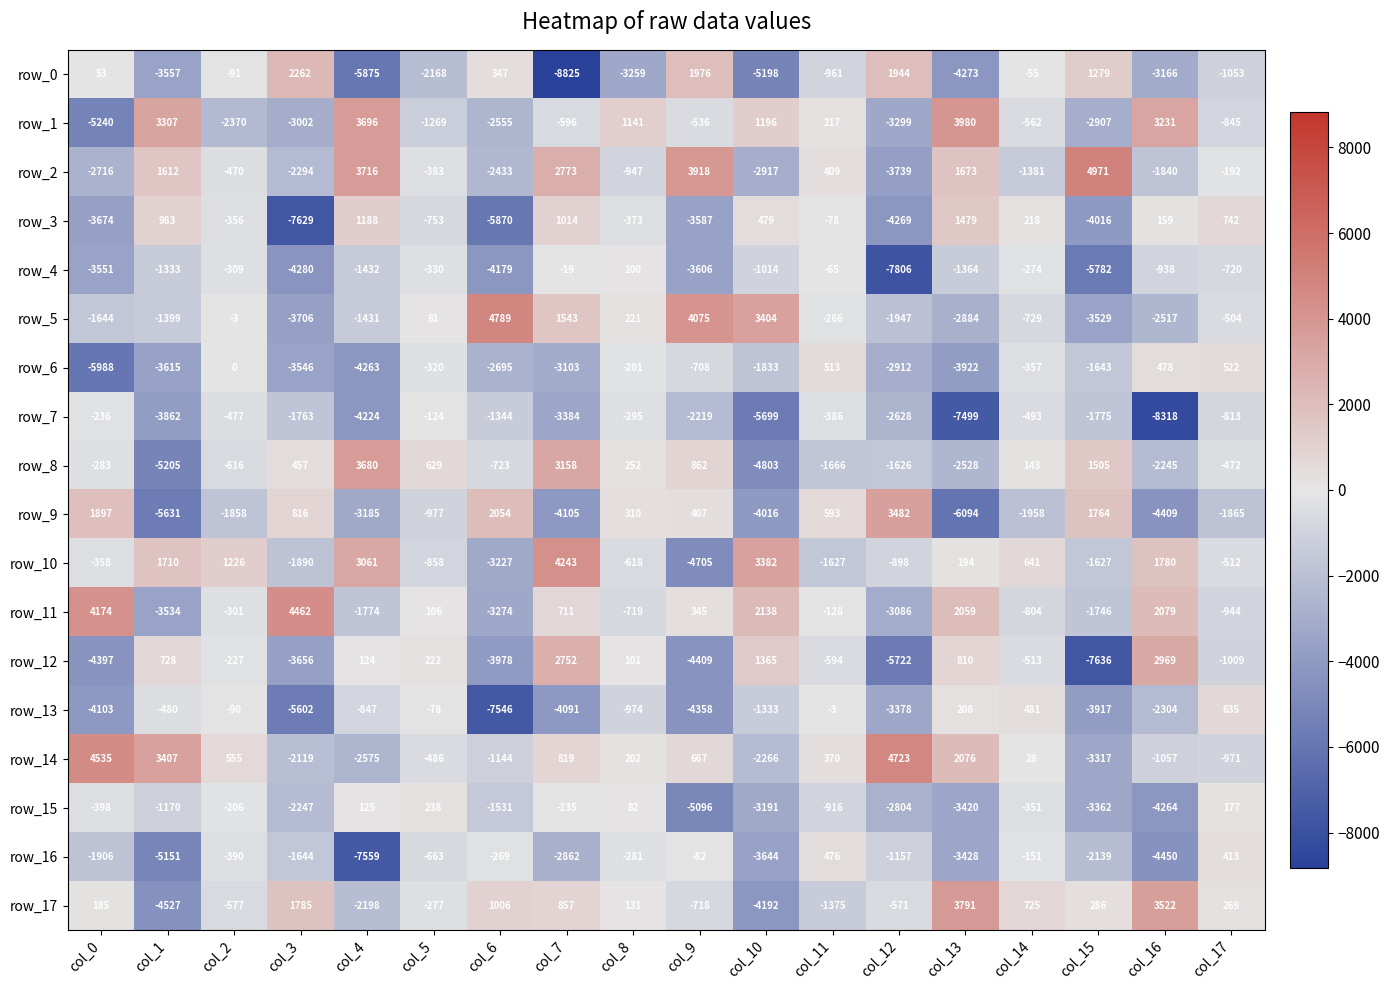

What is the total value across all series at col_7?

-9250